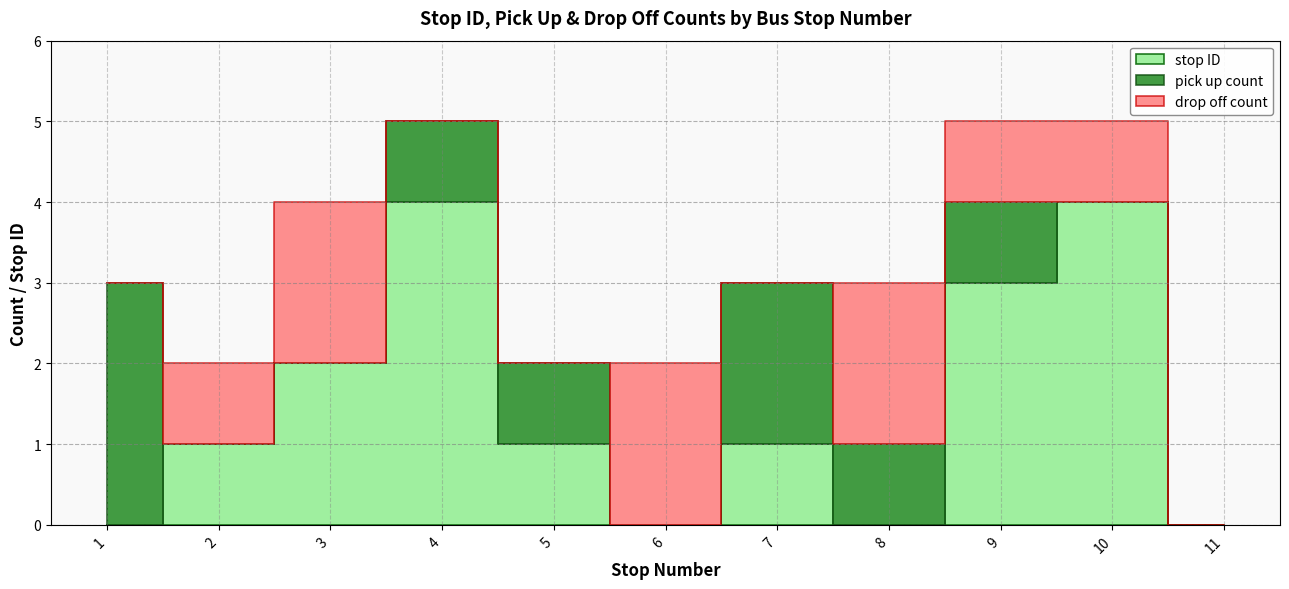

At which label is stop ID closest to 2?

3